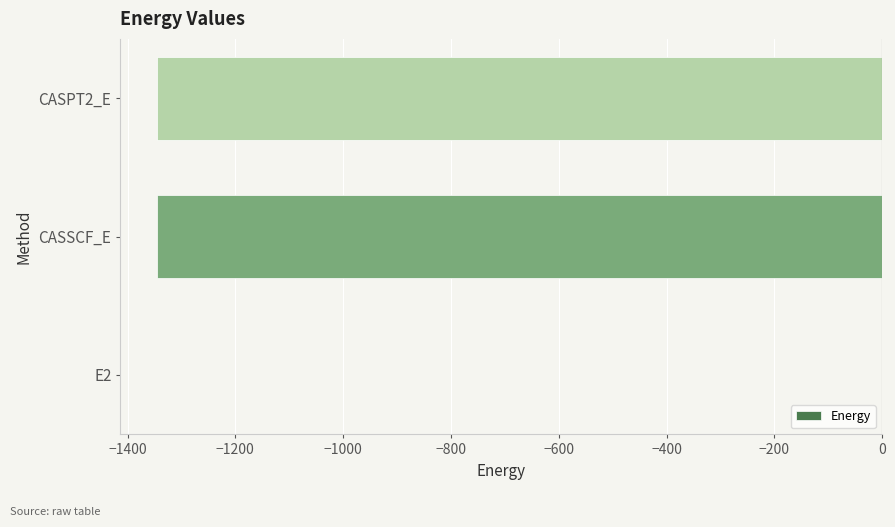

True or false: the data shows -1345.5 at CASSCF_E.

True